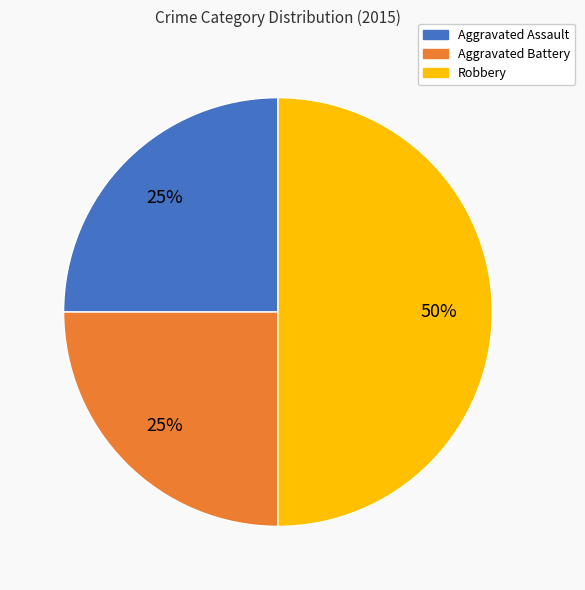

To the nearest percent, what is the average slice percentage?

33%